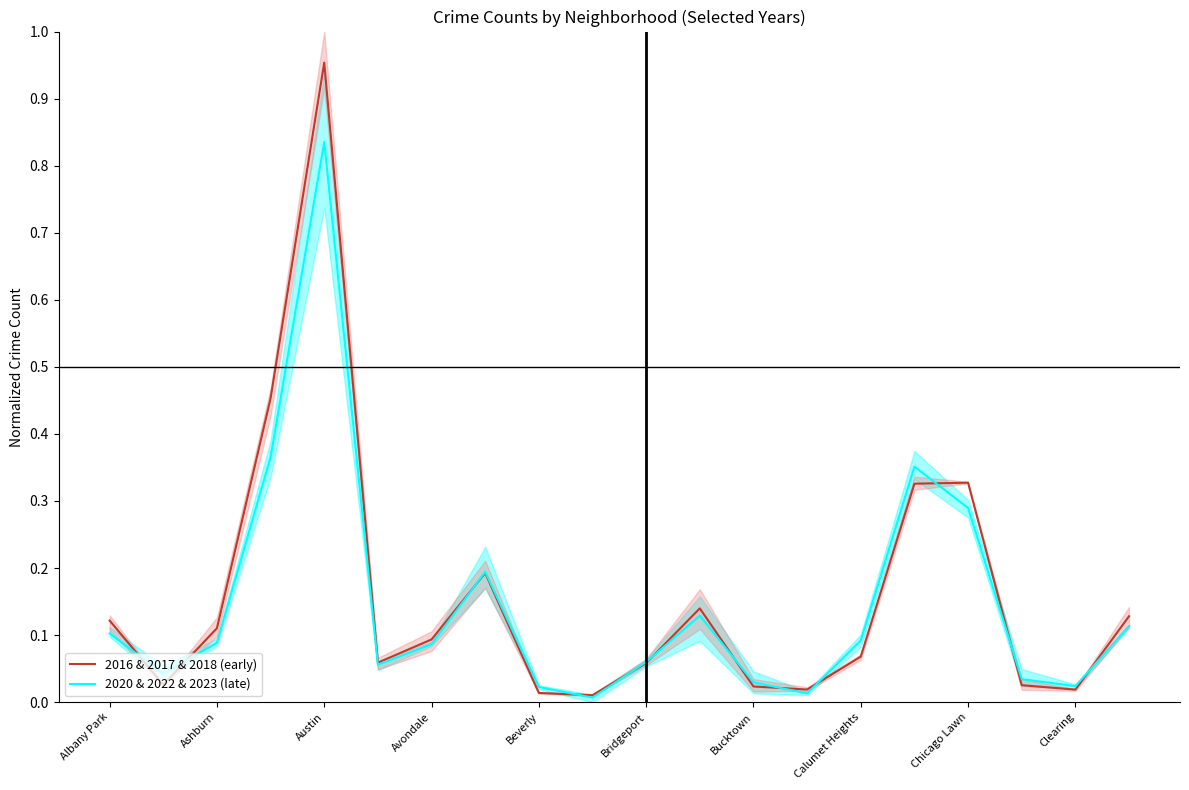

Between 14 and Bridgeport, which is larger?

14